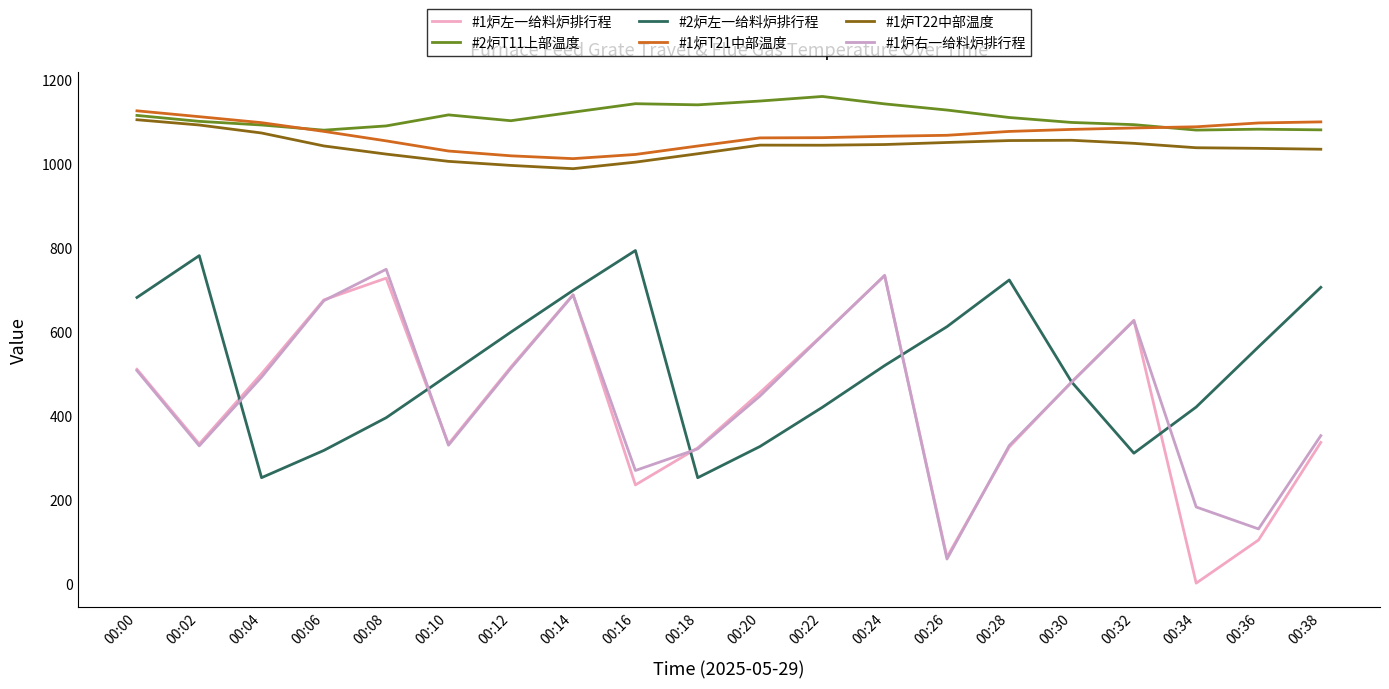

Where does the #2炉左一给料炉排行程 series first go above 519?

00:00